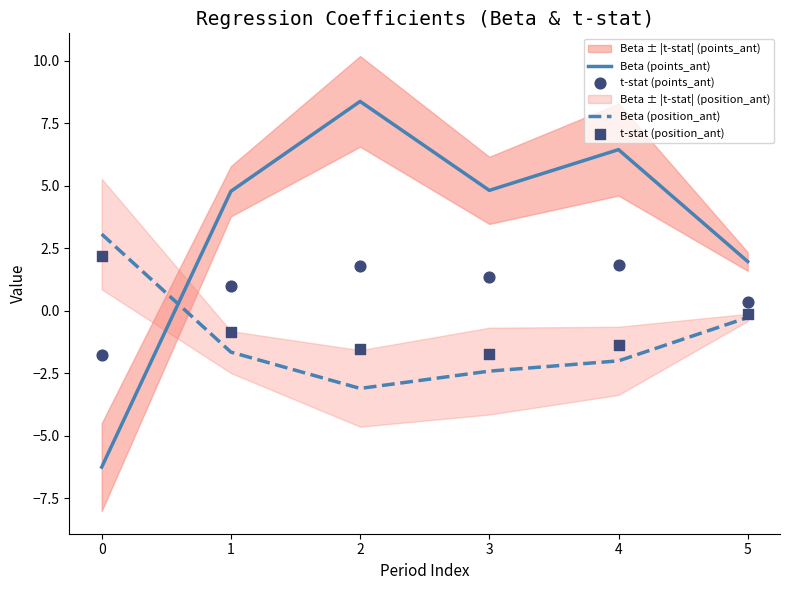

Is the value of Beta (position_ant) at 0 greater than the value of Beta (points_ant) at 4?

No